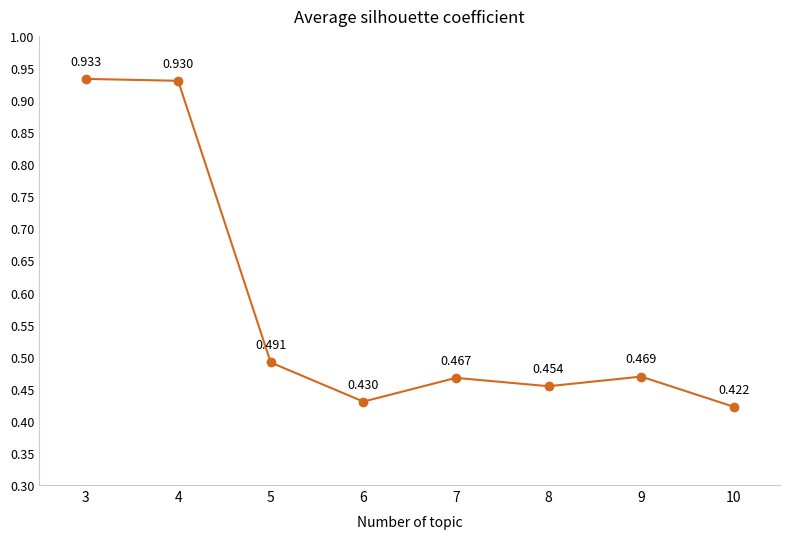

Between 8 and 7, which is larger?

7